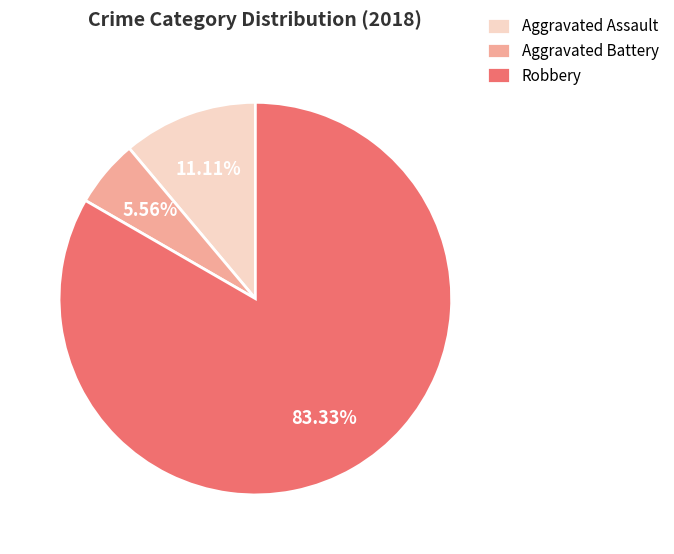

Rank the categories by value from lowest to highest.

Aggravated Battery, Aggravated Assault, Robbery